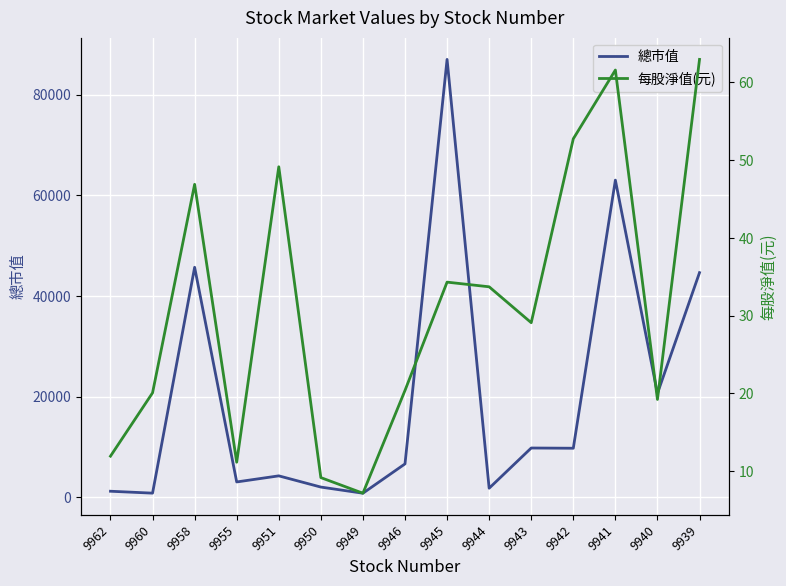

Which series changed the most between 9943 and 9942?

總市值